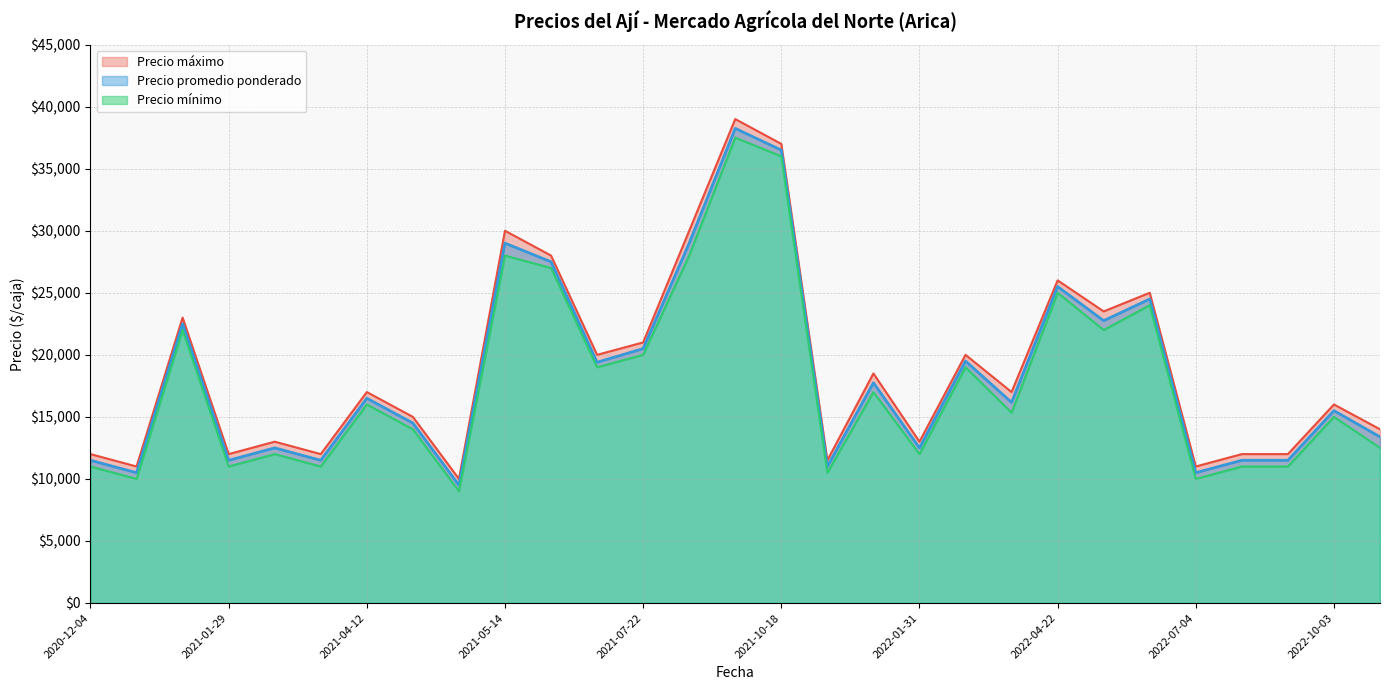

What are all the series names shown in the legend?

Precio promedio ponderado, Precio maximo, Precio minimo